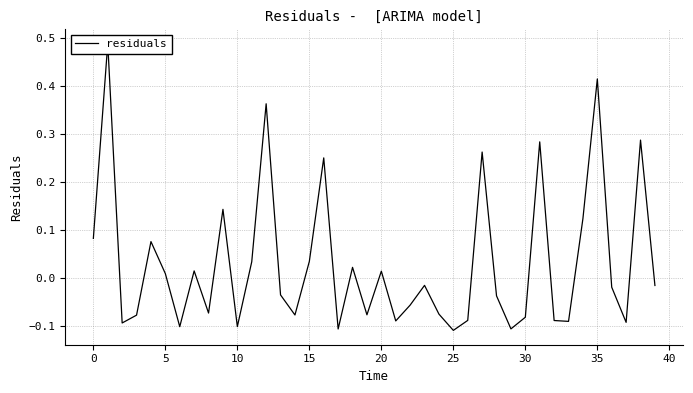

What is the maximum value shown in the chart?

0.5